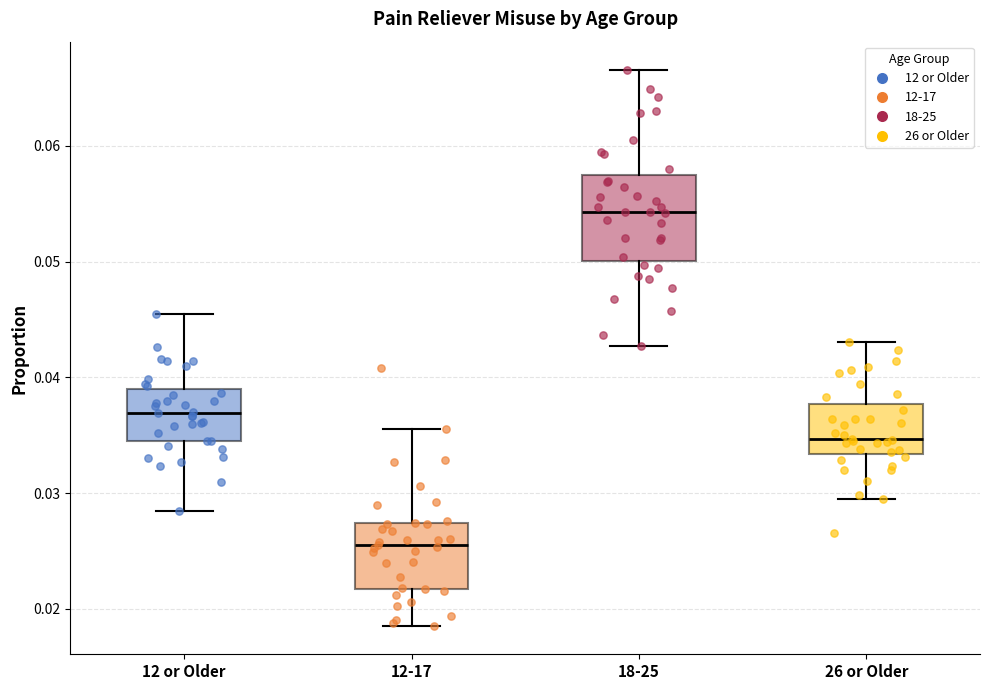

Reading left to right, transcribe this box plot: for each box, give where its median line is, the range the box spans, and where its two whiskers end, as read against the y-axis. The values are not printed on the chart, so give them approximately, as read against the axis.

12 or Older: median 0.037, box 0.034 to 0.039, whiskers 0.028 to 0.045
12-17: median 0.026, box 0.022 to 0.027, whiskers 0.018 to 0.036
18-25: median 0.054, box 0.050 to 0.057, whiskers 0.043 to 0.067
26 or Older: median 0.035, box 0.033 to 0.038, whiskers 0.029 to 0.043